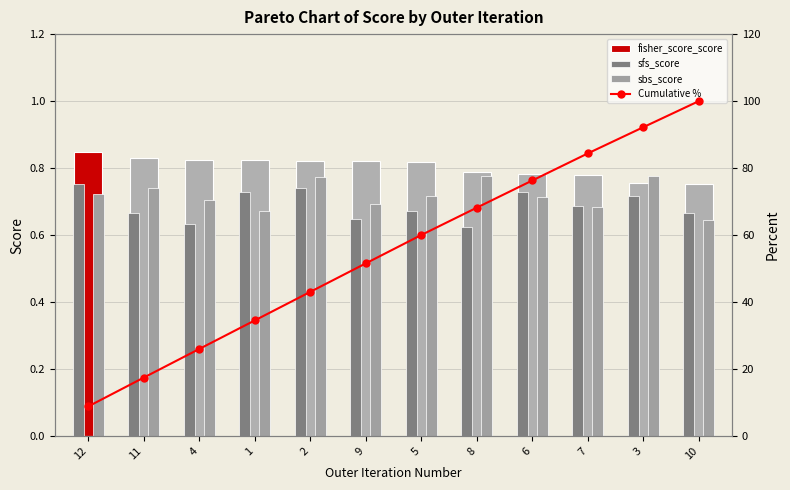

Read the Cumulative % value at 12.

8.8